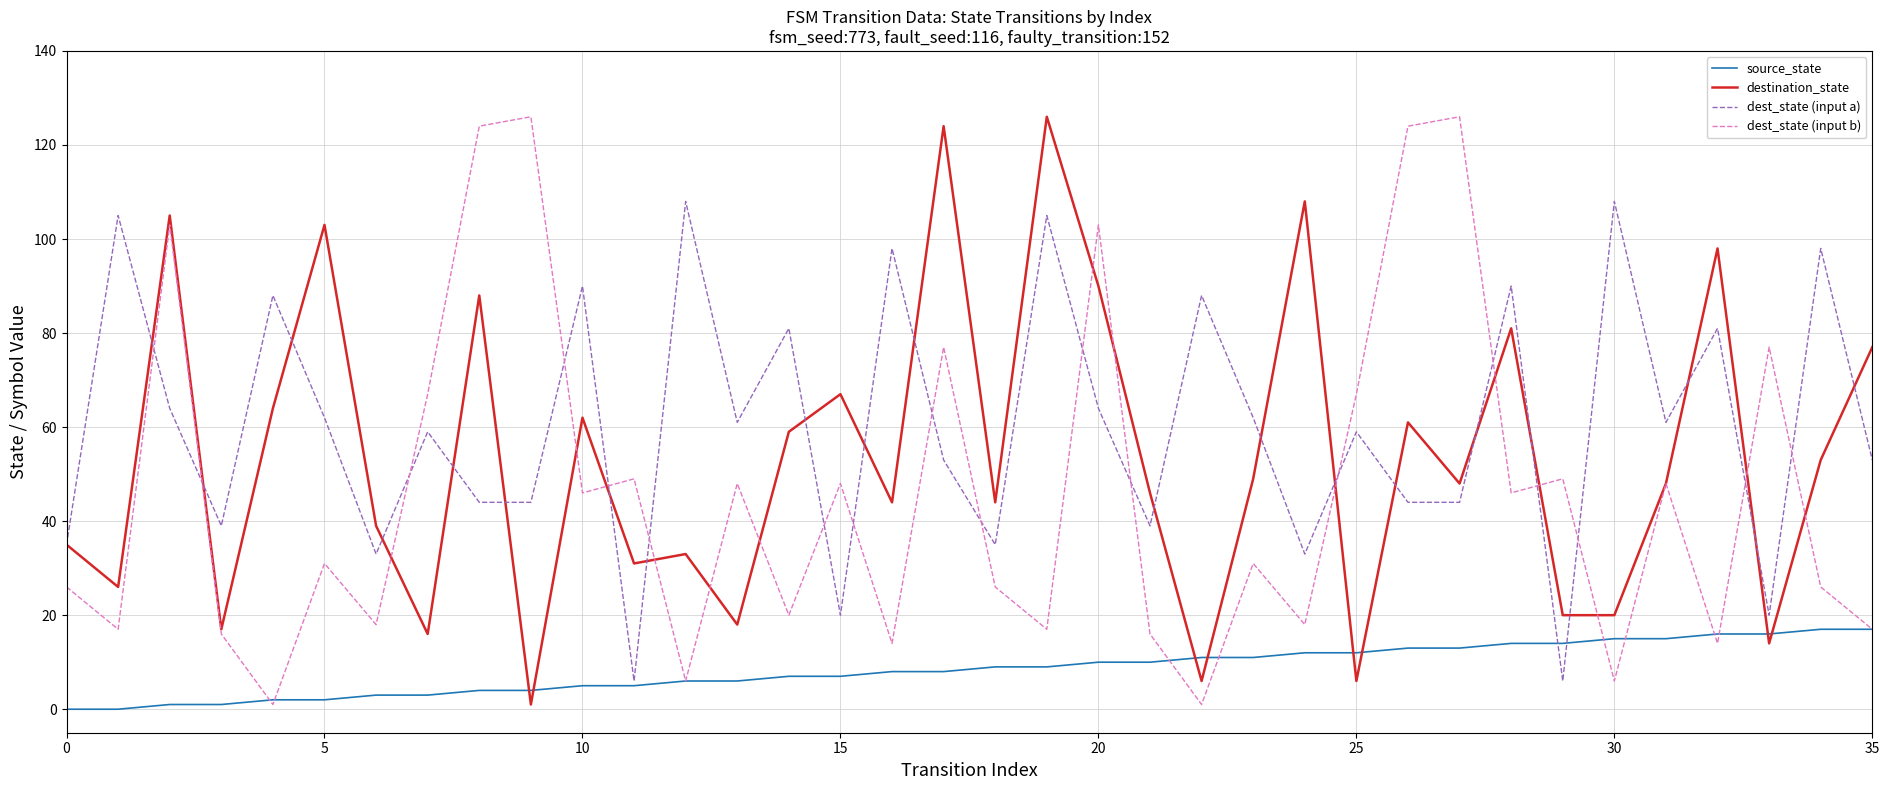

What is the greatest value displayed?

126